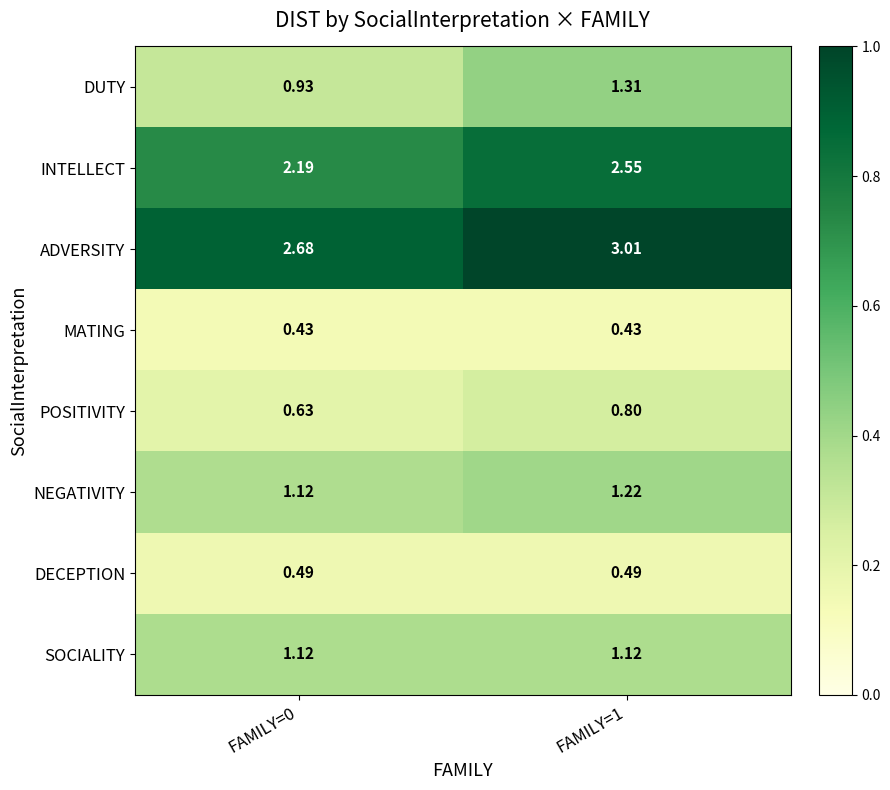

Which series has the largest total across all categories?

ADVERSITY